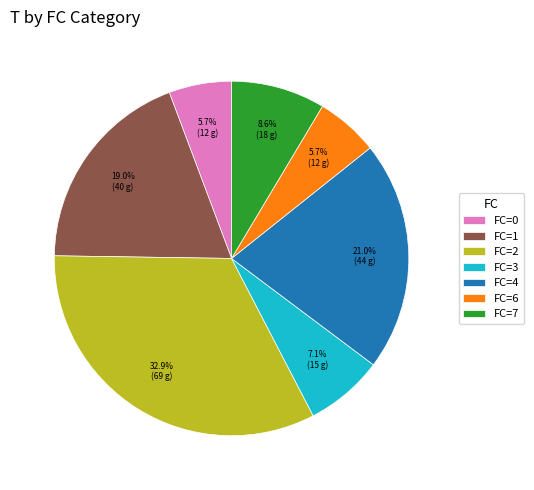

What percentage do FC=2 and FC=0 together represent?

38.6%